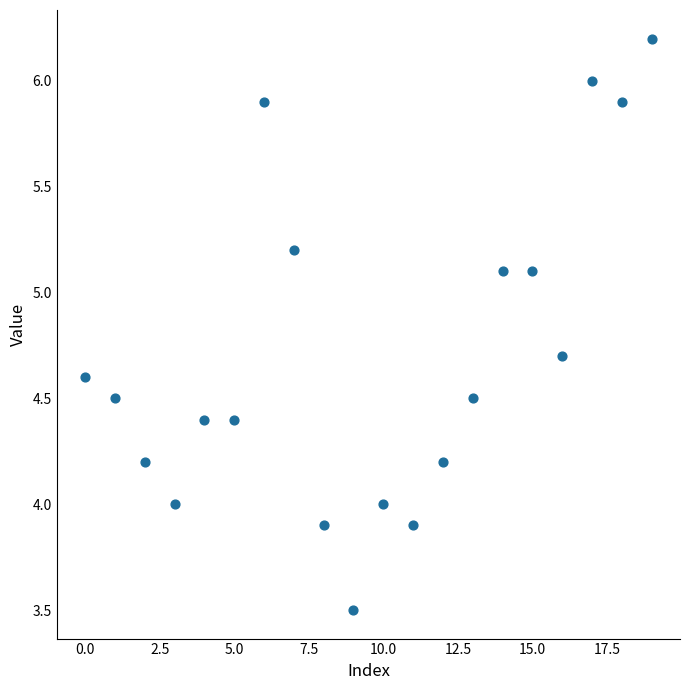

What is the range of Y values (max minus min)?

2.7